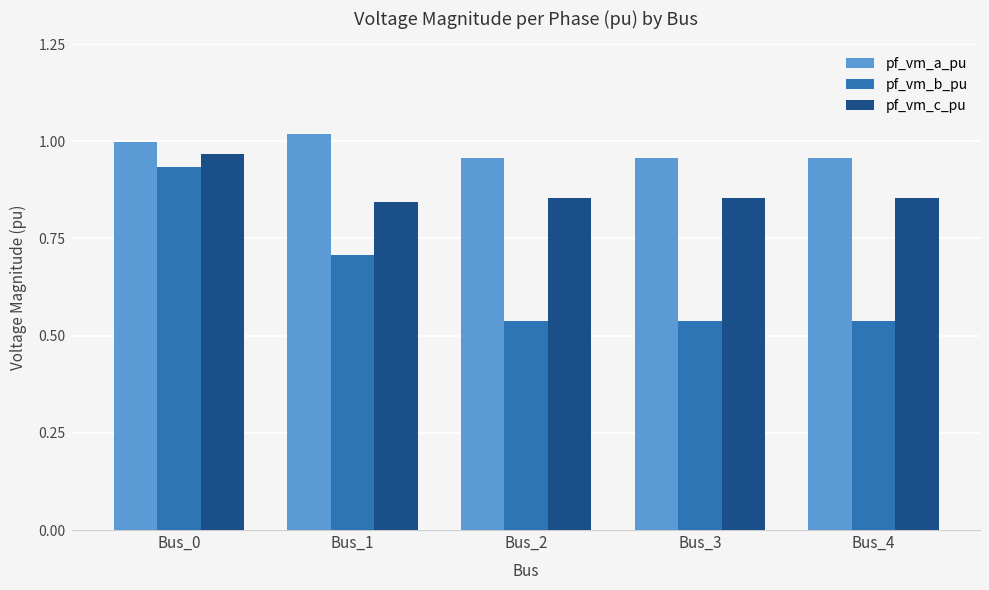

Count the pf_vm_b_pu values in the range 0 to 1.

5